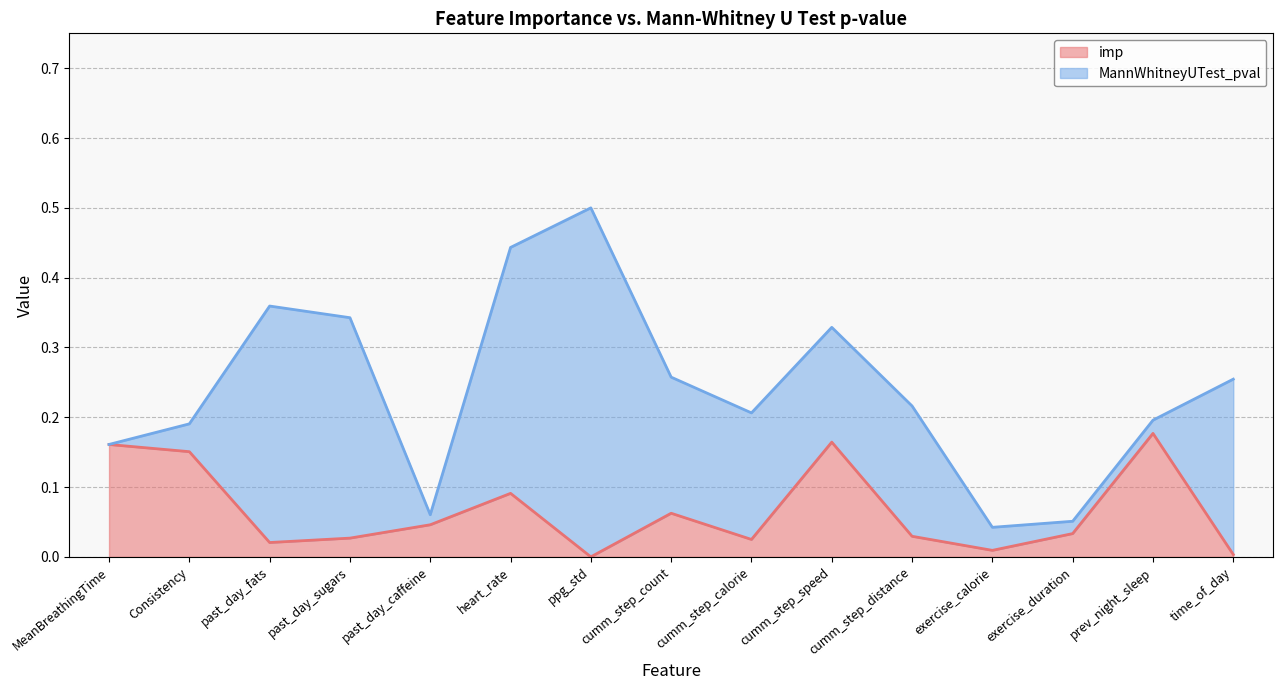

Does the chart display data point markers on the line(s)?

No